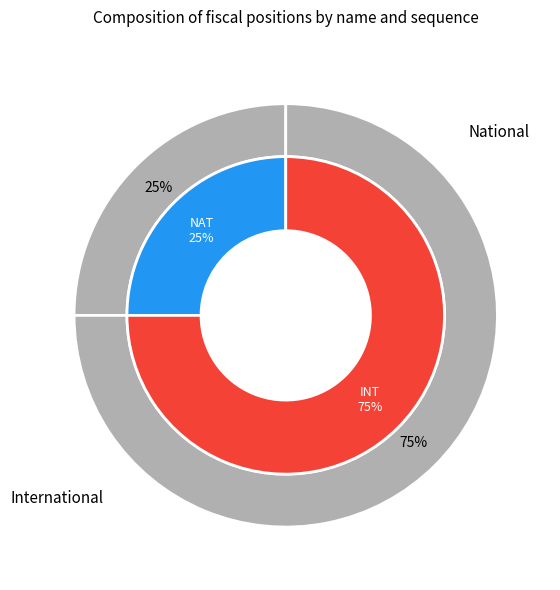

To the nearest percent, what is the average slice percentage?

50%